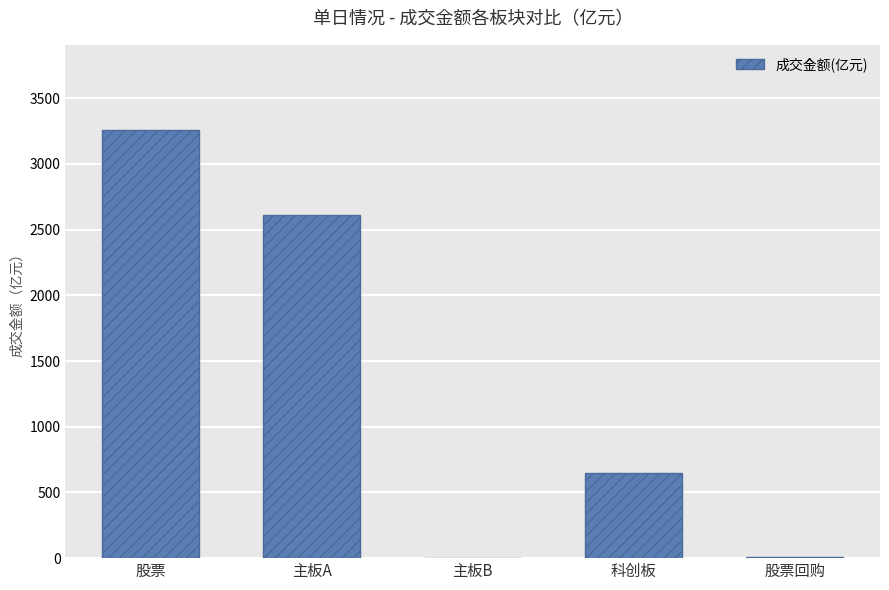

What is the sum of all values?

6516.2